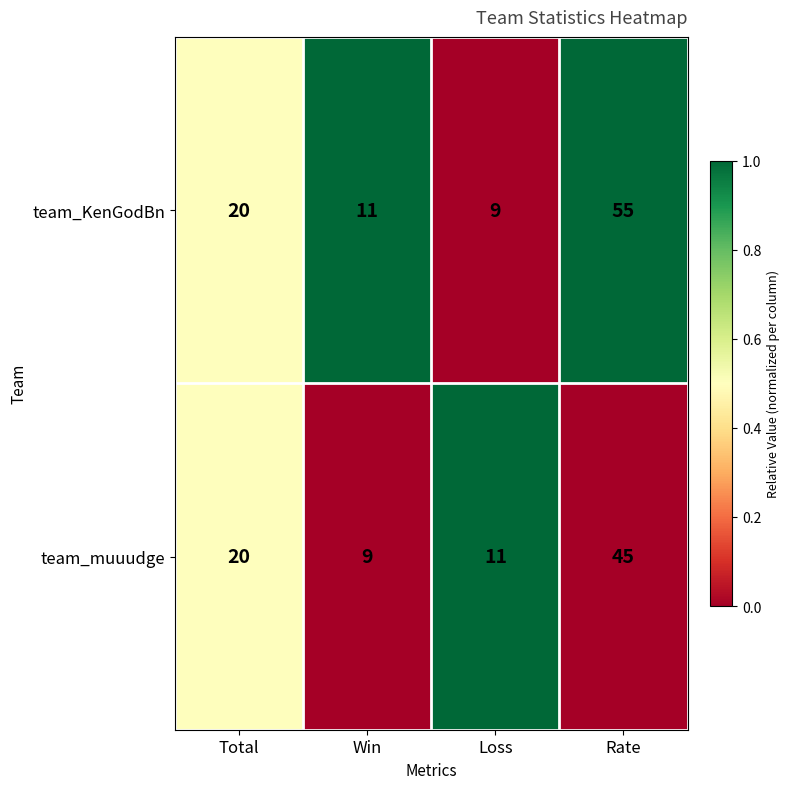

What is the maximum value for team_muuudge?

45